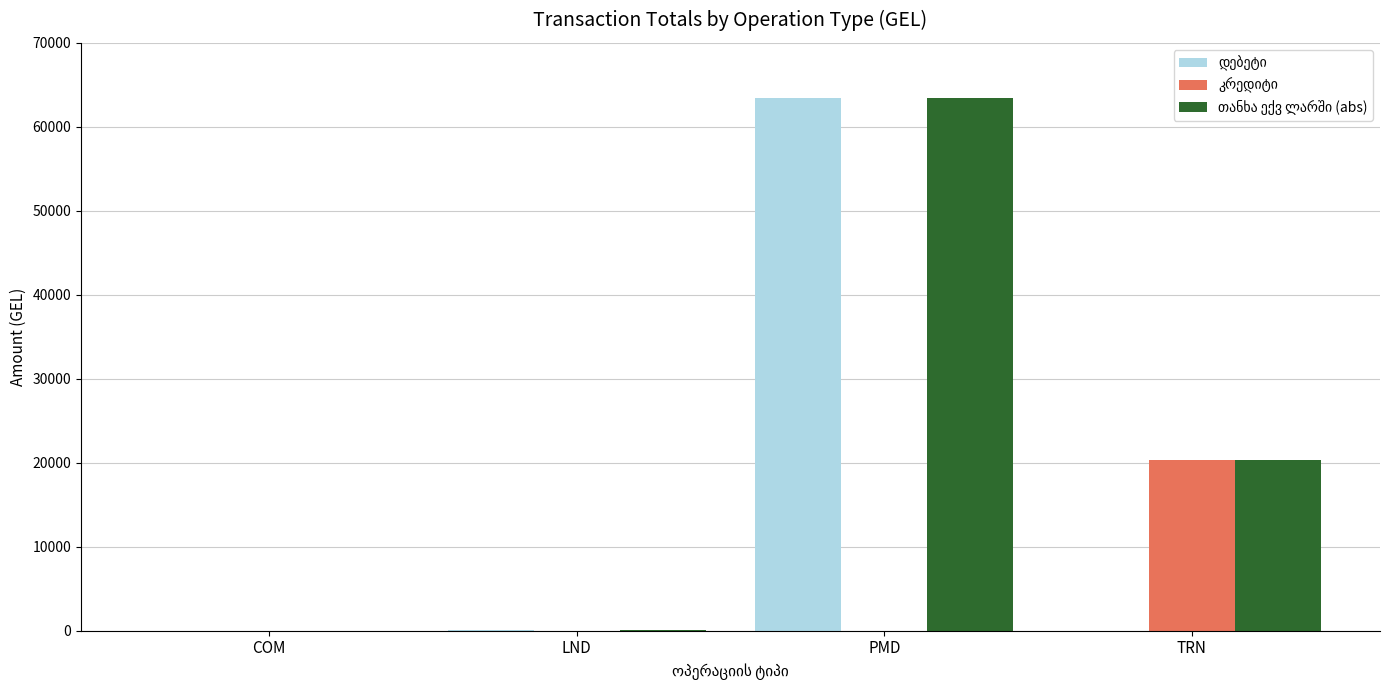

At which category is the sum across all series the highest?

PMD